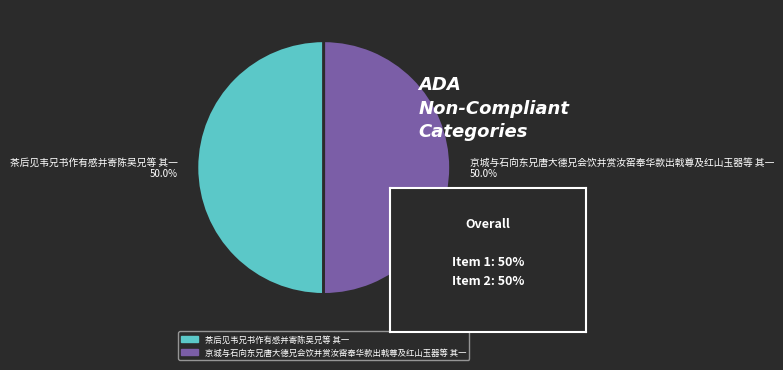

Combined, what portion of the pie is 茶后见韦兄书作有感并寄陈吴兄等 其一 50.0% and 京城与石向东兄唐大德兄会饮并赏汝窑奉华款出戟尊及红山玉器等 其一 50.0%?

100.0%